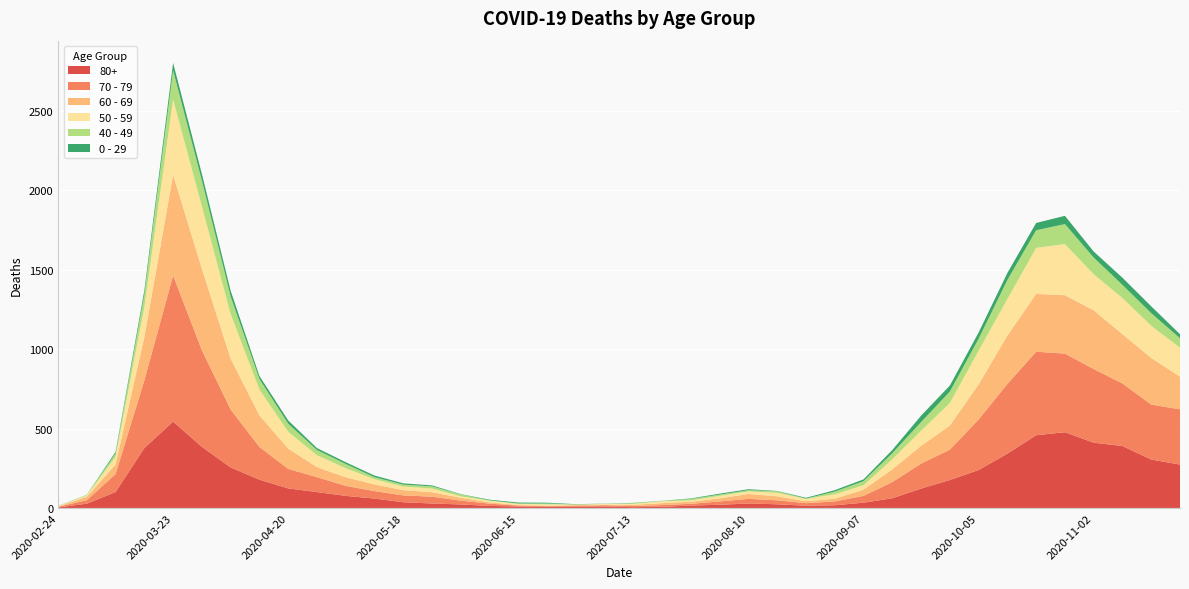

Reading left to right, extract all data points from this chart.

80+: 3	27	100	377	544	385	255	178	123	100	76	59	36	28	22	13	9	6	7	9	5	7	15	20	28	23	14	17	33	61	122	176	239	342	458	477	411	390	305	273
70 - 79: 4	22	113	427	920	608	365	206	123	94	63	47	43	43	24	14	6	5	5	8	7	11	11	21	29	25	16	24	43	102	157	191	318	439	526	495	464	394	346	348
60 - 69: 2	22	61	272	634	514	320	199	128	63	54	42	33	28	18	8	3	3	6	3	8	12	13	19	31	25	12	17	39	80	112	152	221	305	364	368	370	310	294	206
50 - 59: 3	7	48	190	475	392	281	163	106	75	57	33	23	23	9	10	8	9	3	5	6	12	8	16	16	22	15	28	28	64	95	142	212	230	290	322	227	228	202	182
40 - 49: 0	5	21	79	183	163	111	66	51	33	27	13	12	14	12	3	2	5	1	1	4	2	10	8	8	10	2	17	26	38	55	72	76	120	111	126	105	83	80	60
0 - 29: 1	0	10	25	47	42	36	19	20	12	11	10	8	6	2	4	6	5	2	1	2	1	3	6	6	2	5	9	11	20	40	38	39	44	46	52	38	45	43	25